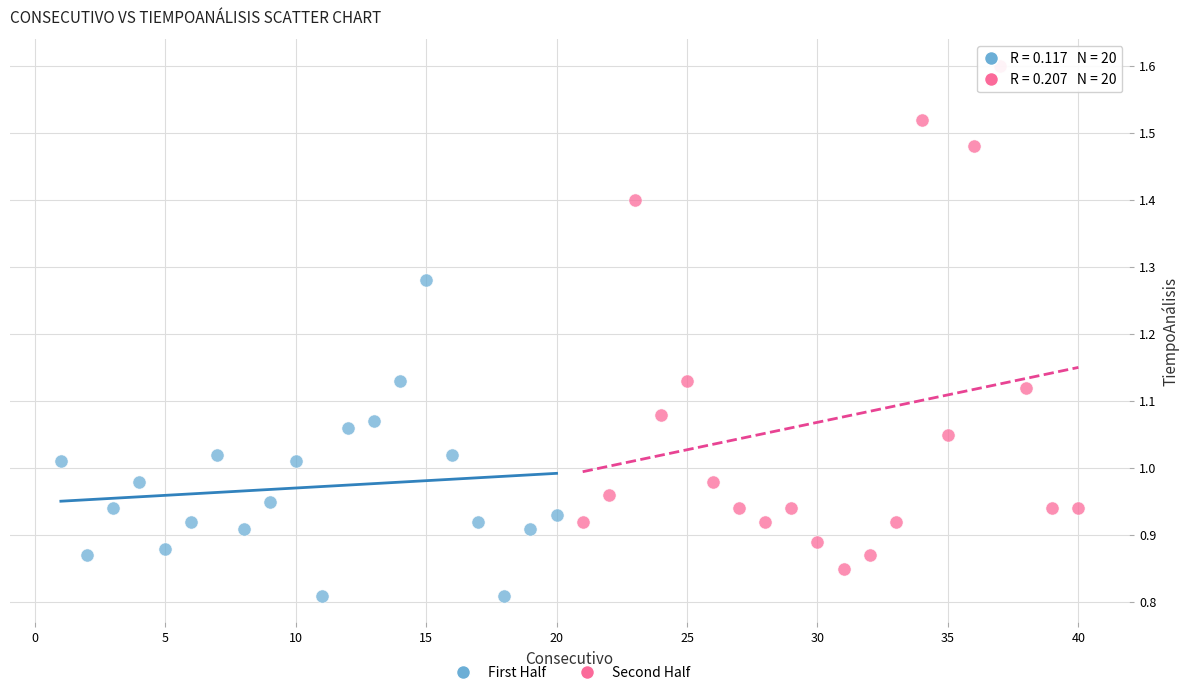

Which series has the largest Y range (max minus min)?

Second Half